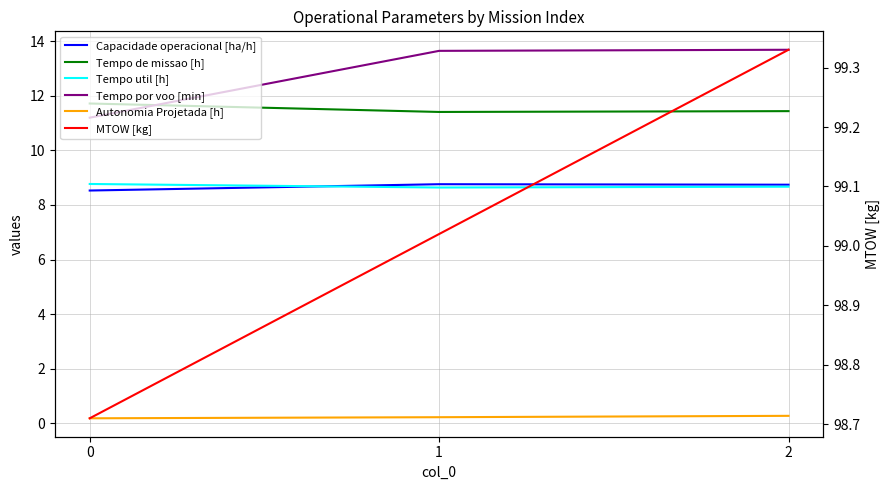

What is the value of the Tempo de missao [h] point at the 1st from the left?

11.7